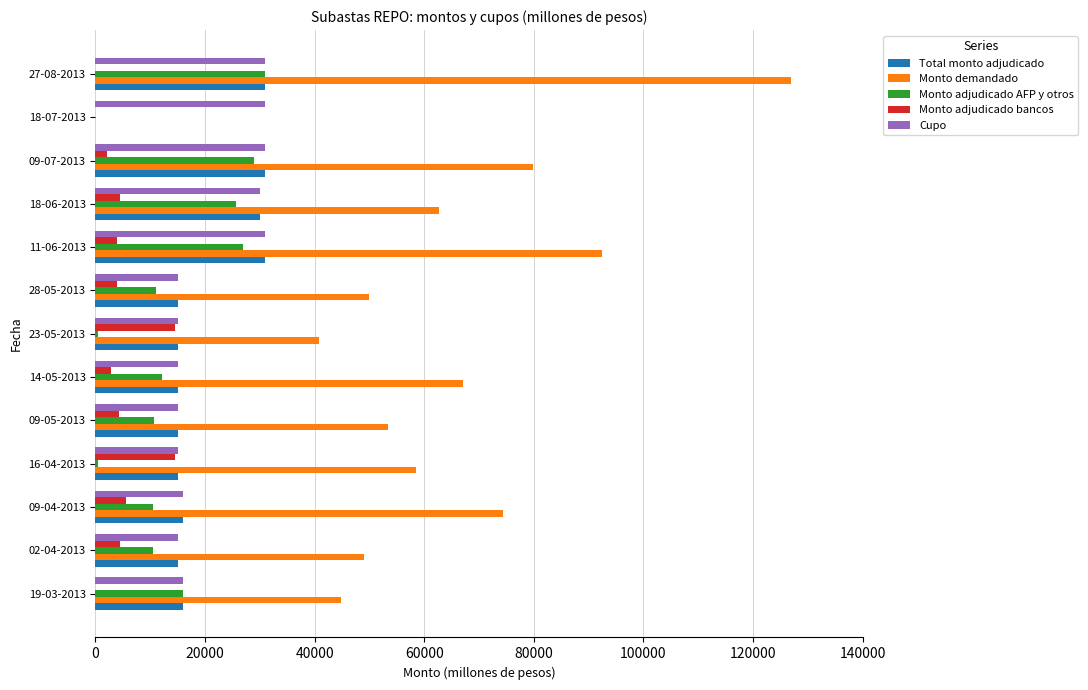

The value of Total monto adjudicado at 28-05-2013 is 4210. True or false?

False